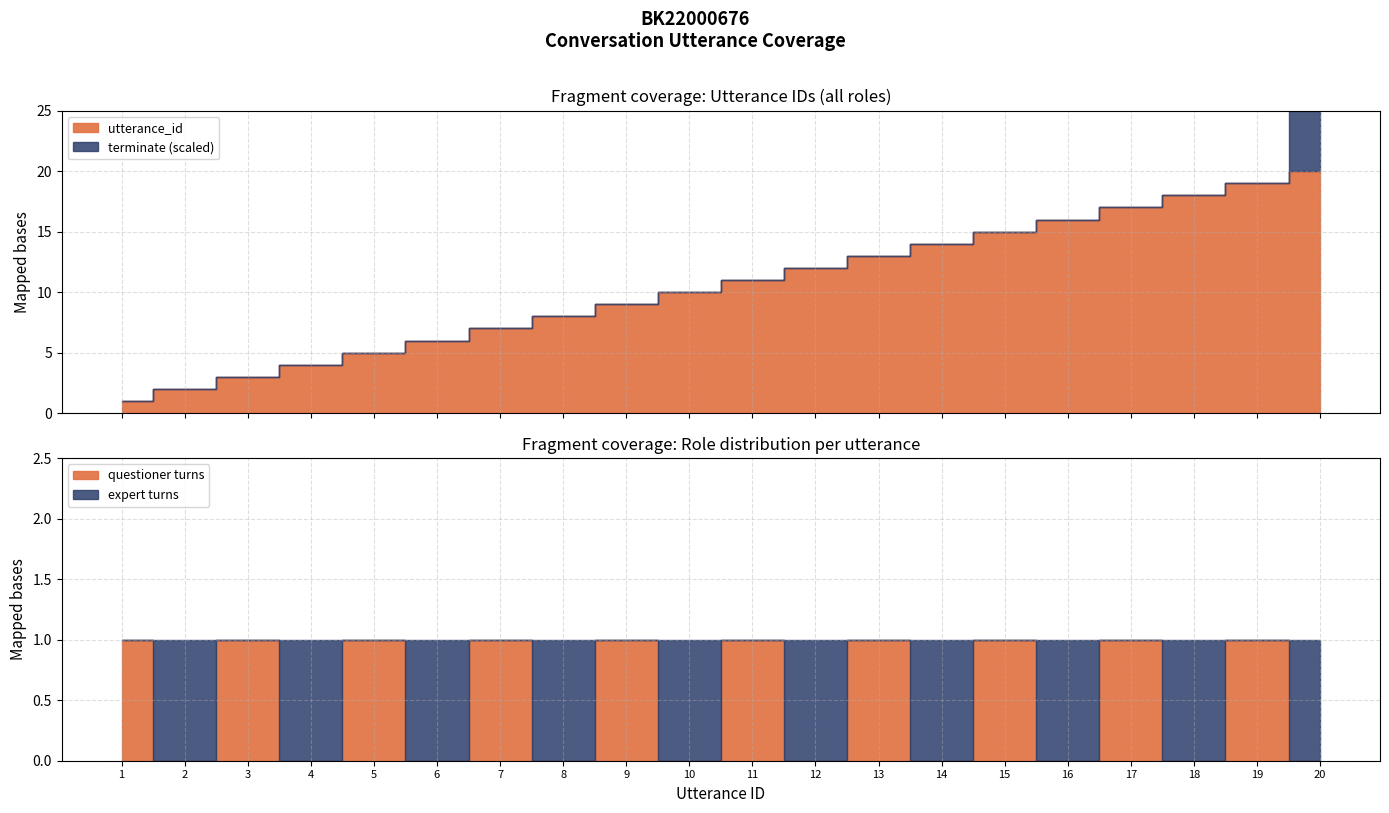

The utterance_id series shows 1 at 3. True or false?

False